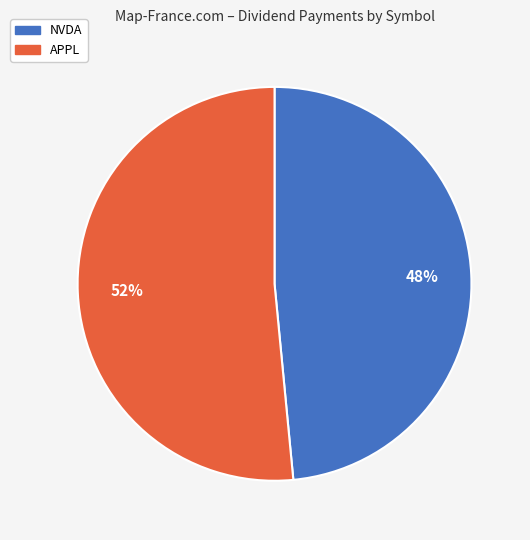

To the nearest percent, what is the average slice percentage?

50%